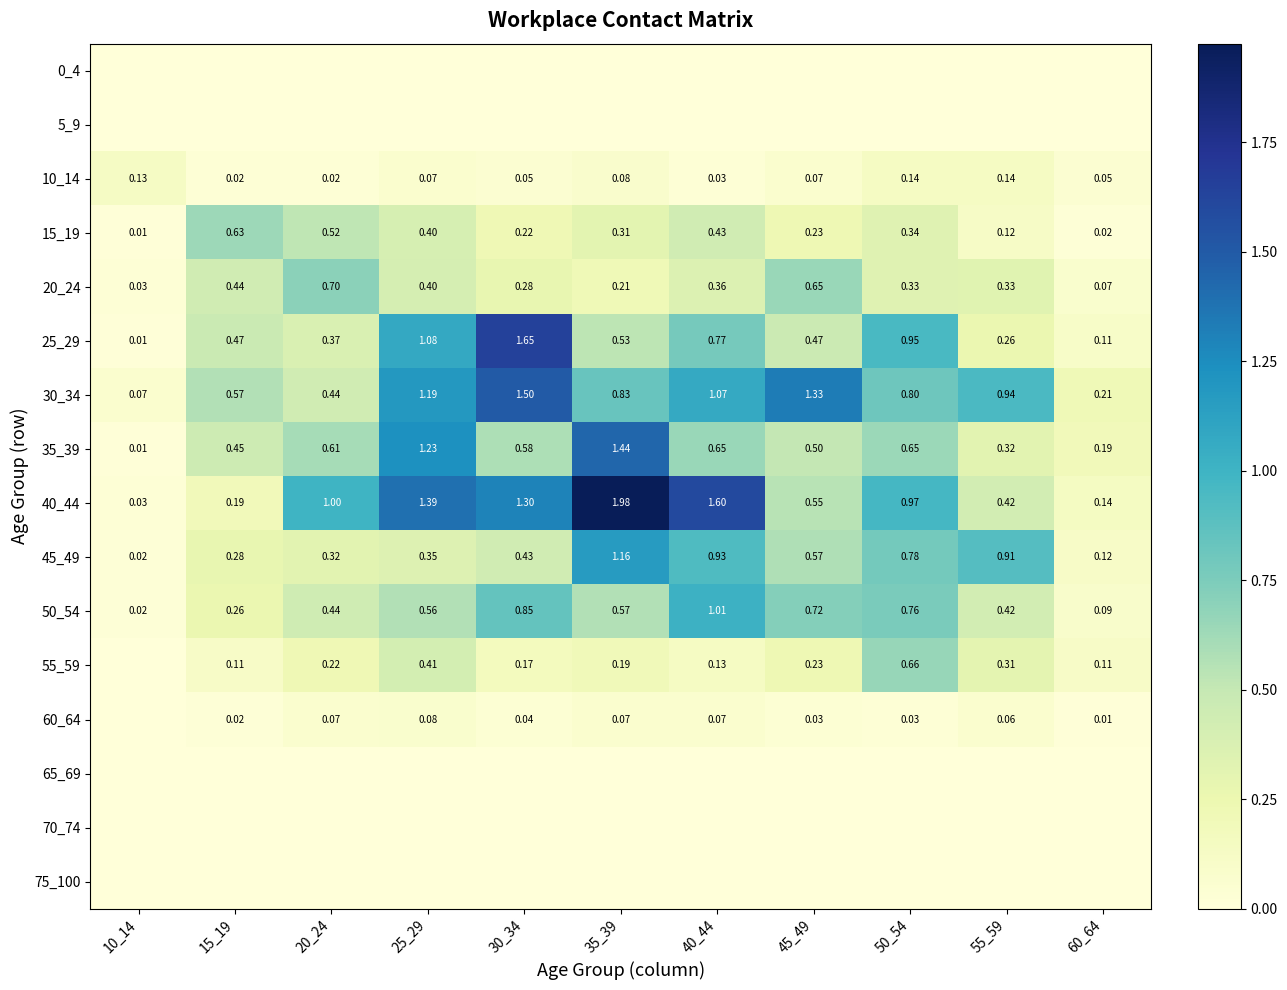

What is the total value across all series at 10_14?

0.3